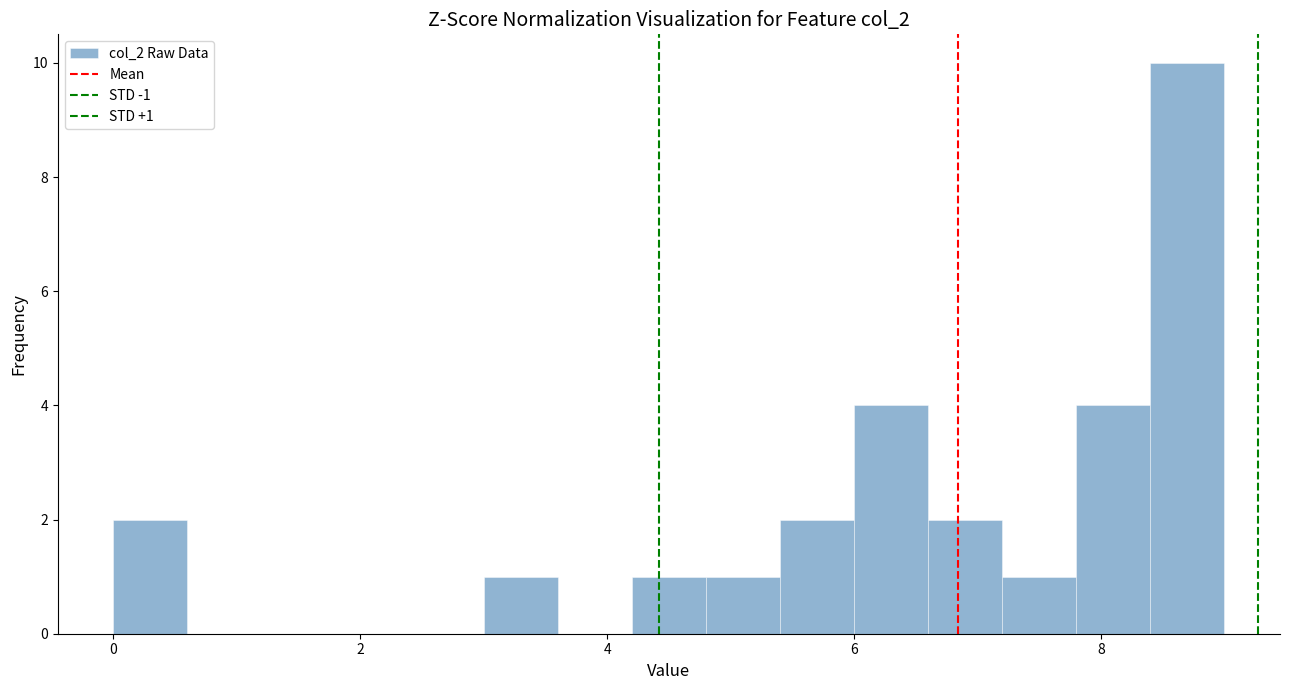

Read against the x-axis, roughly where is the centre of the tallest bar?

8.8